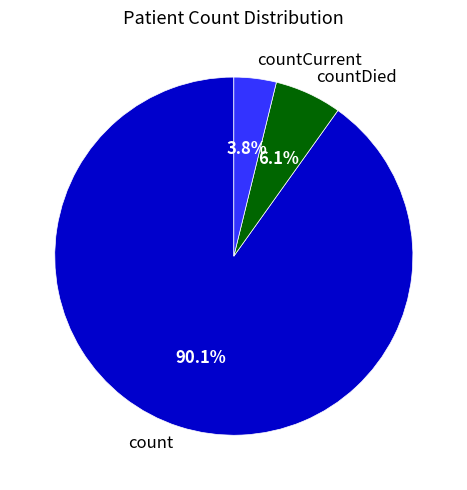

Is there a majority slice in this chart?

Yes